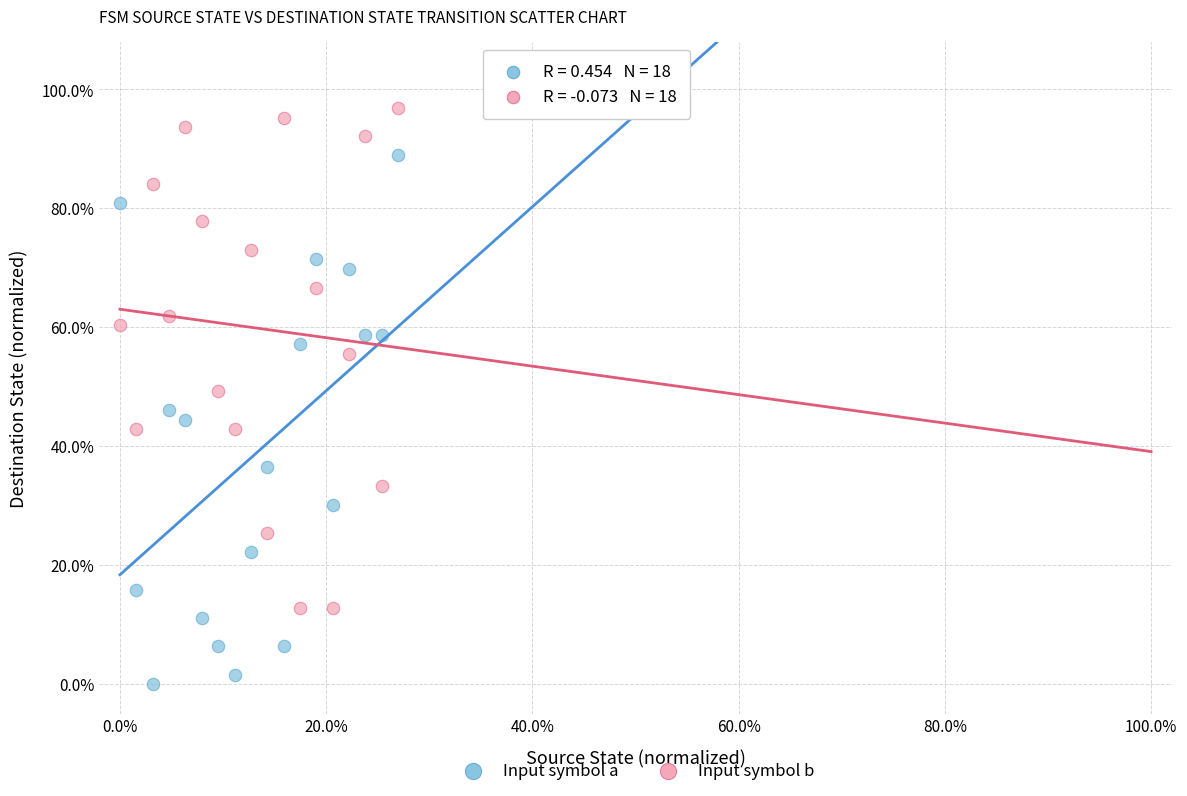

Which series has the largest Y range (max minus min)?

Input symbol a